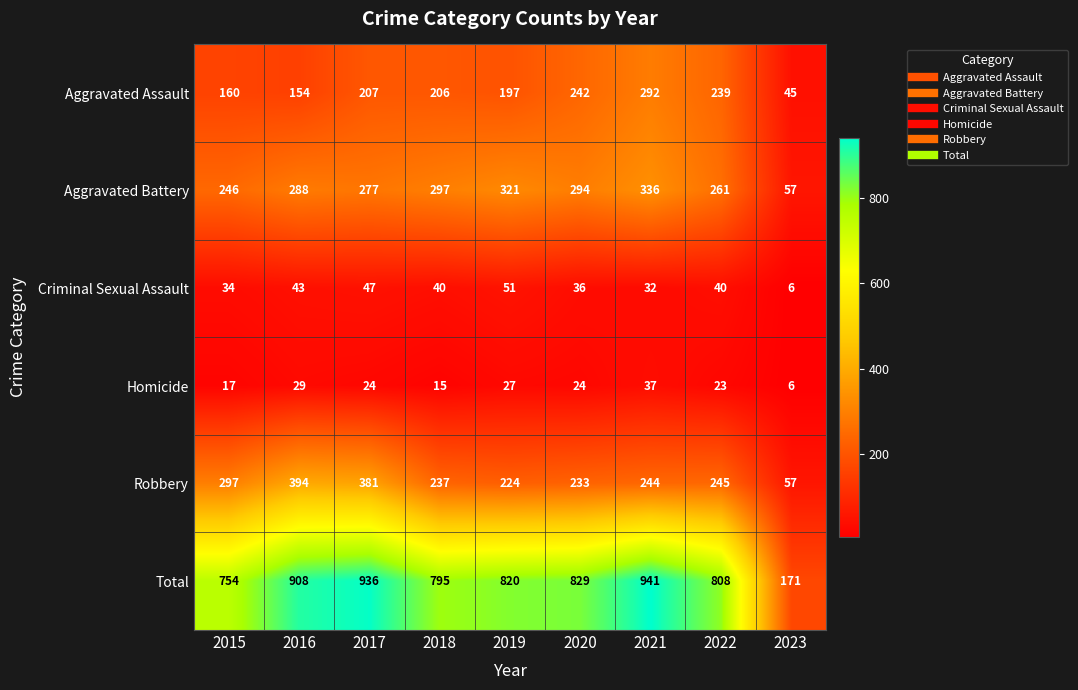

What is the average value of the Robbery series?

257